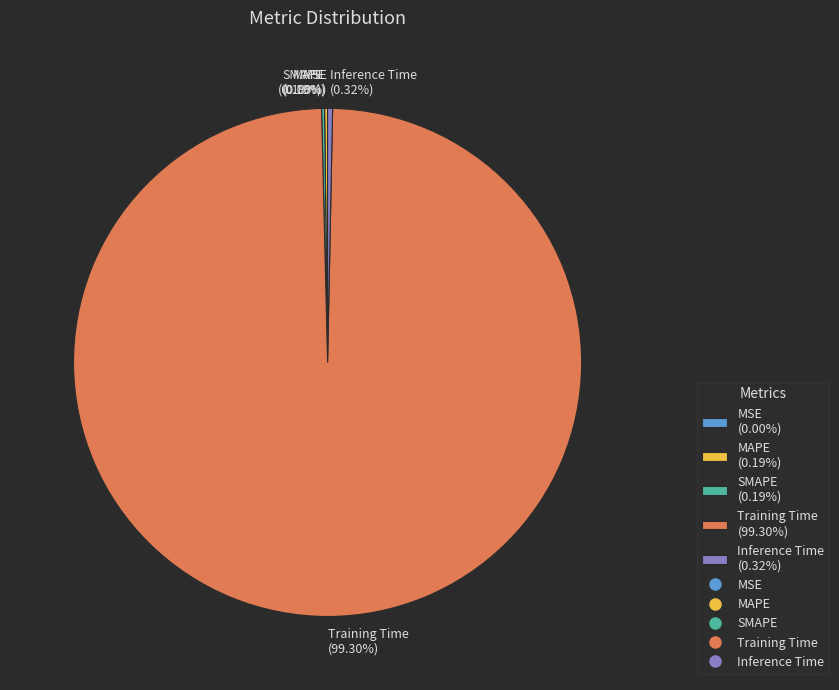

What percentage do Training Time and SMAPE together represent?

99.5%